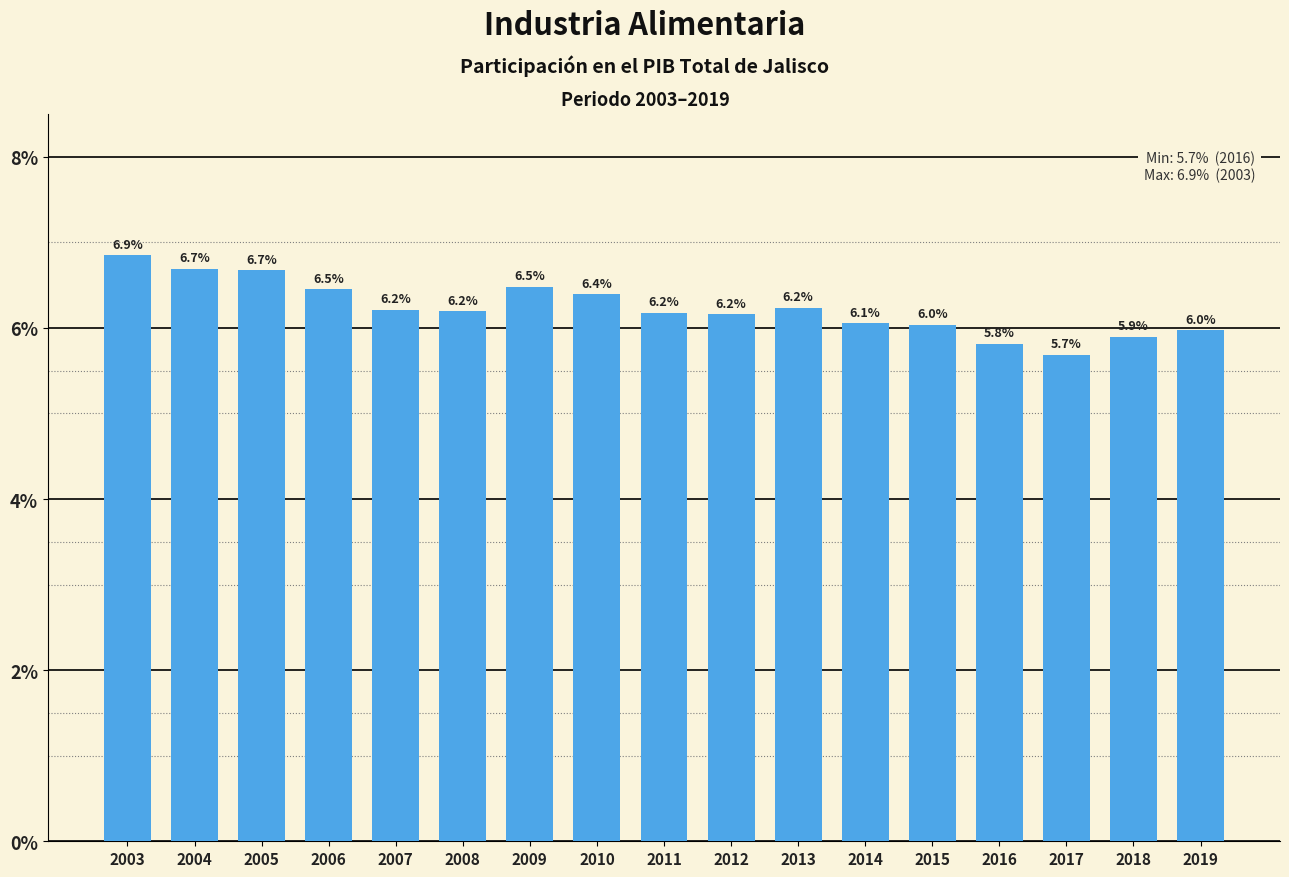

What is the value of the 17th bar from the left?

6.0